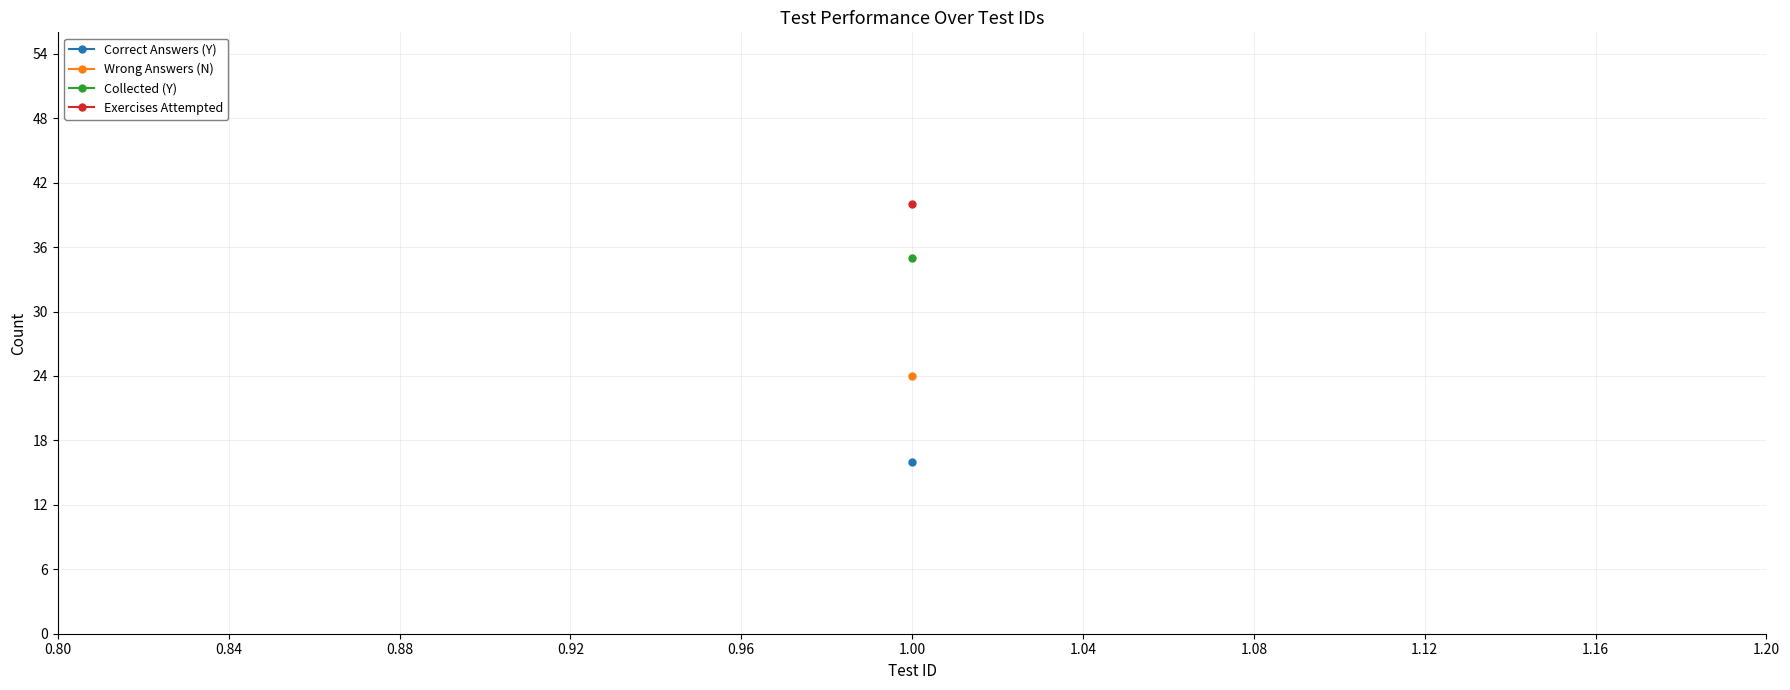

Rank the series at 15 from highest to lowest value.

Exercises Attempted, Collected (Y), Wrong Answers (N), Correct Answers (Y)